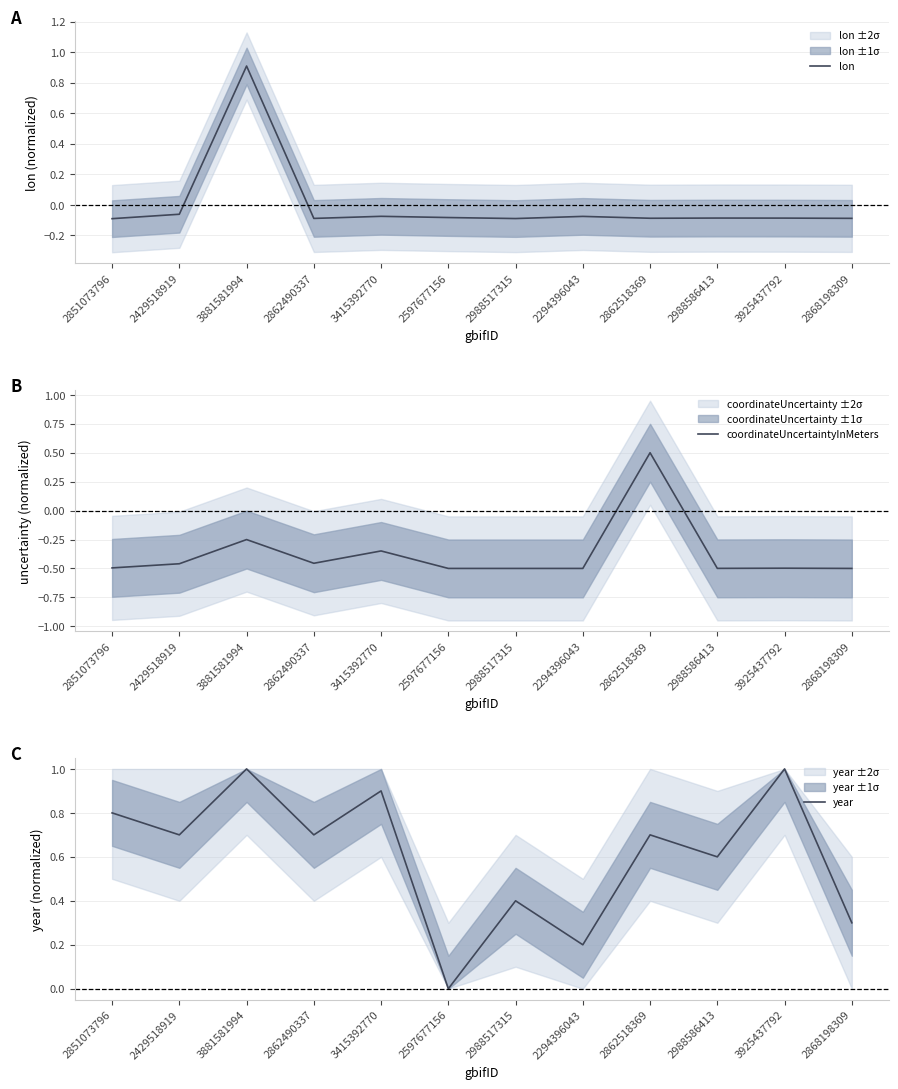

Rank the series by their average value, from lowest to highest.

coordinateUncertaintyInMeters, lon, year